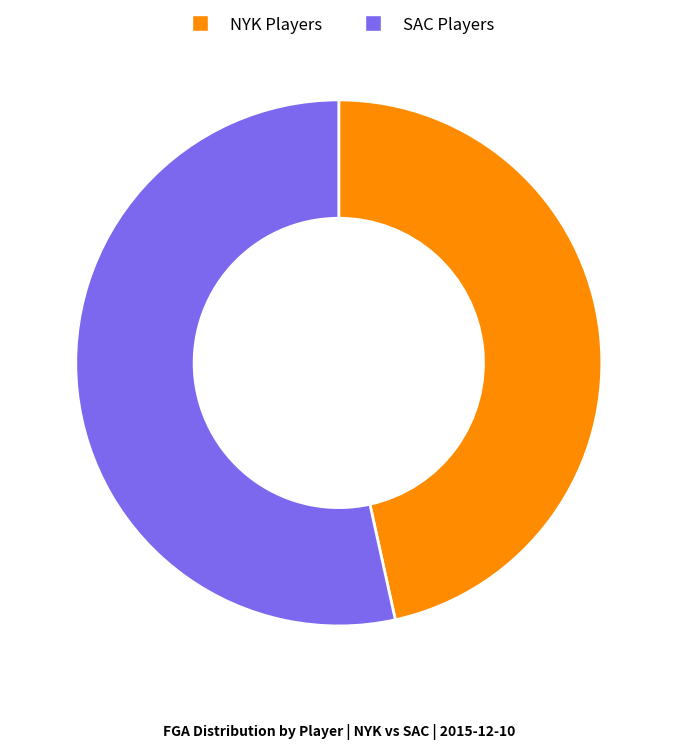

Rank the categories by value from lowest to highest.

NYK Players, SAC Players